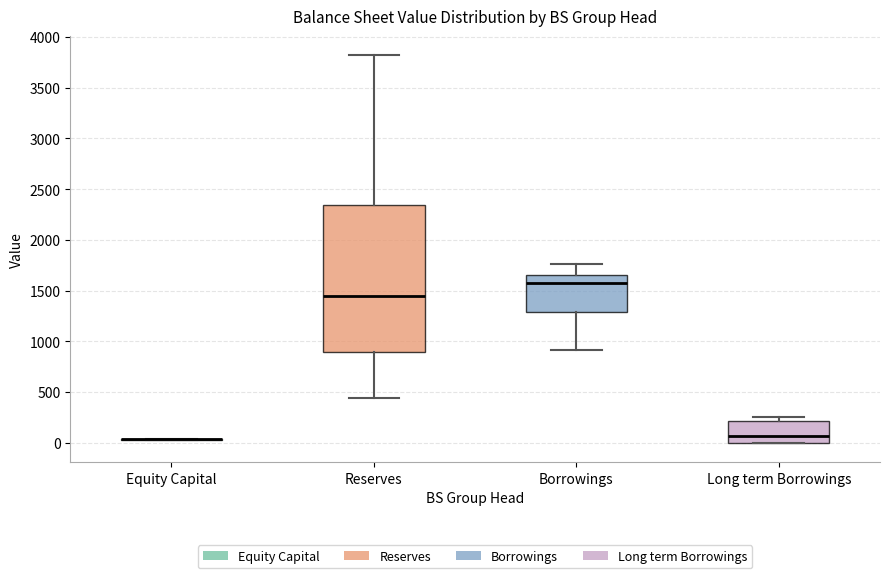

Where is the upper edge of the box for Reserves on the y-axis? The values are not printed on the chart, so give them approximately, as read against the axis.

2350